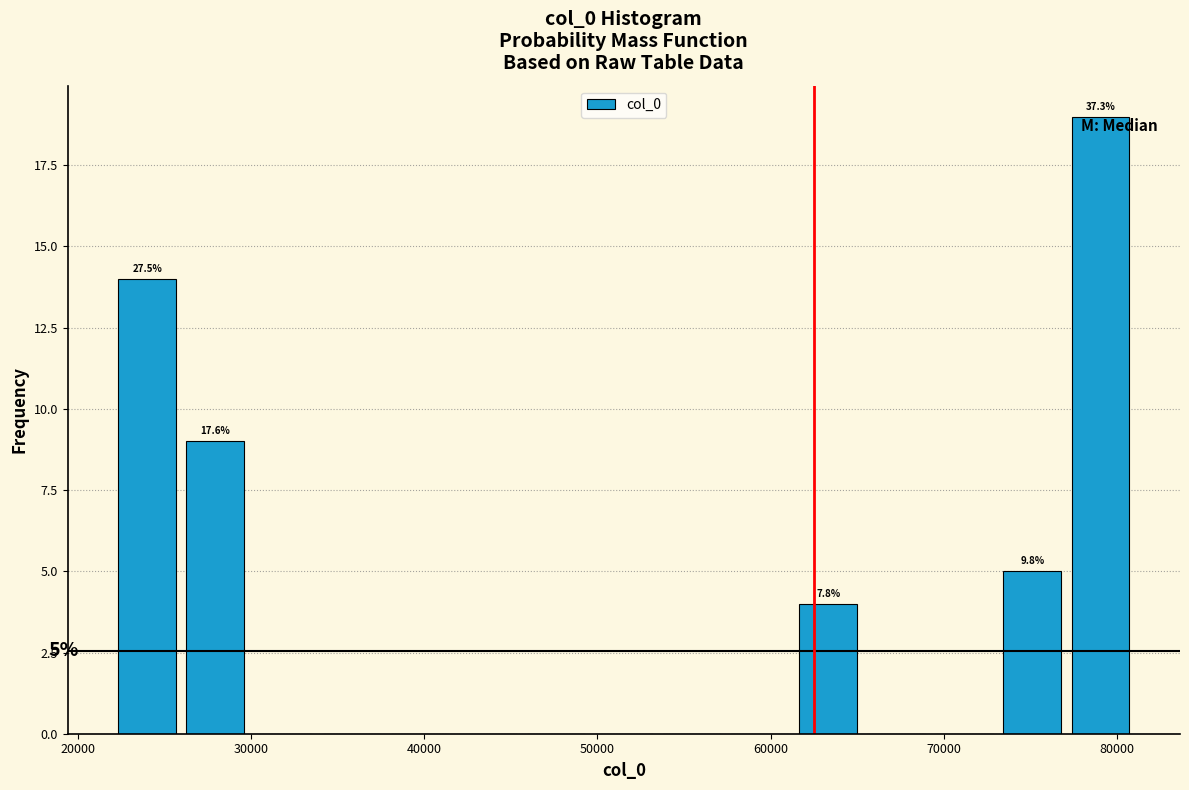

Read against the x-axis, roughly where is the centre of the tallest bar?

79000